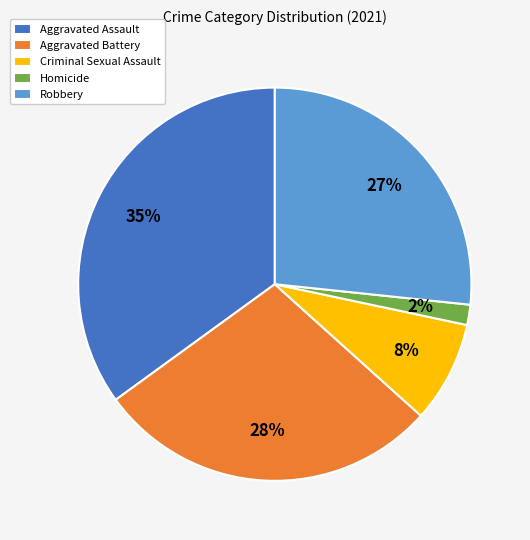

Which category has the biggest portion of the pie?

Aggravated Assault